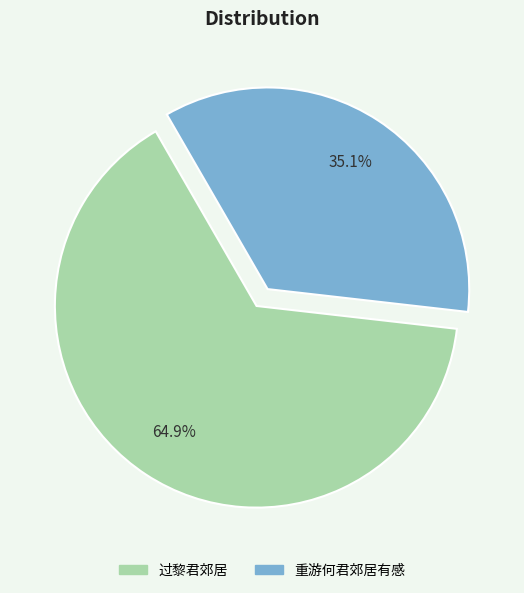

Count the number of slices in the pie.

2